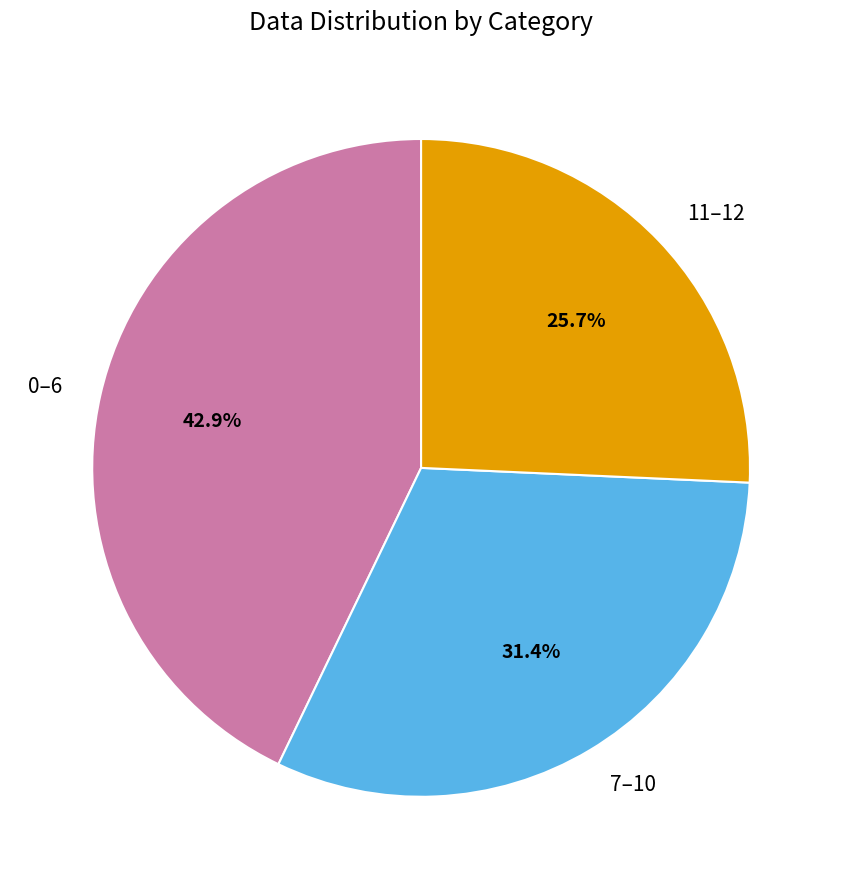

Which category has the smallest portion of the pie?

11–12